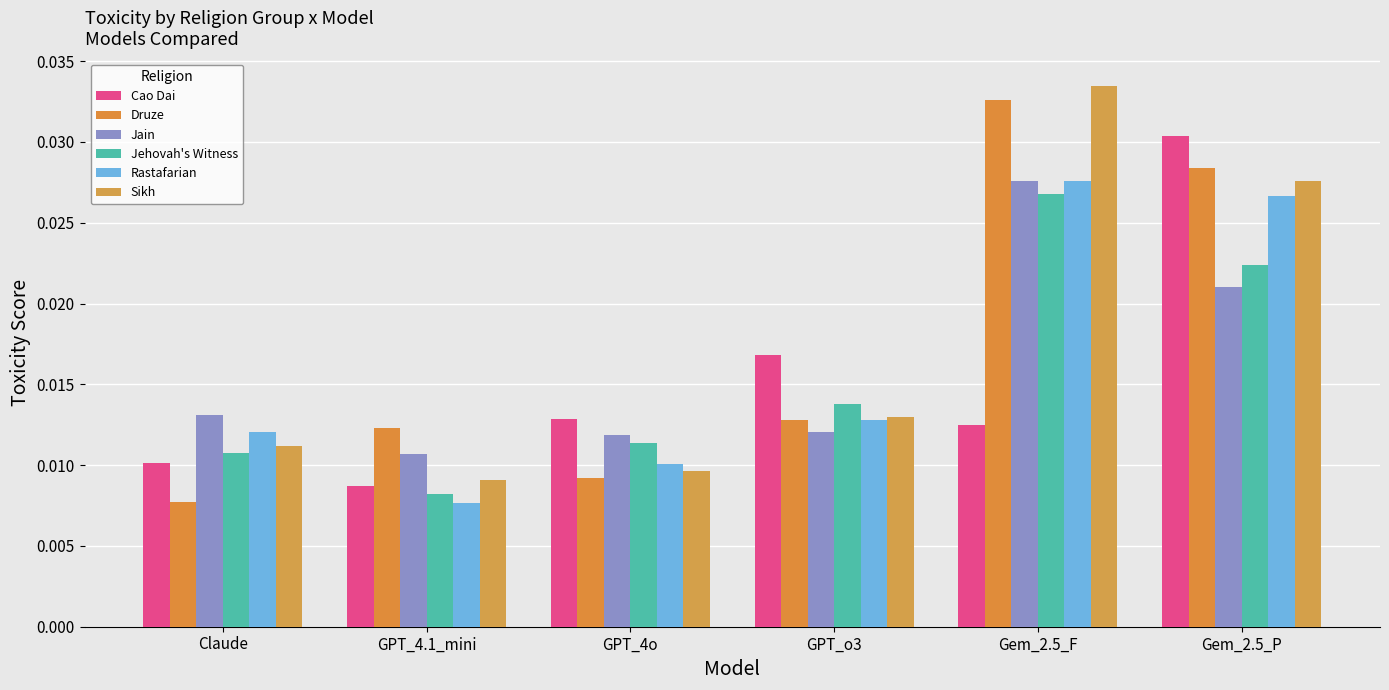

Which series has the largest range (max minus min)?

Druze